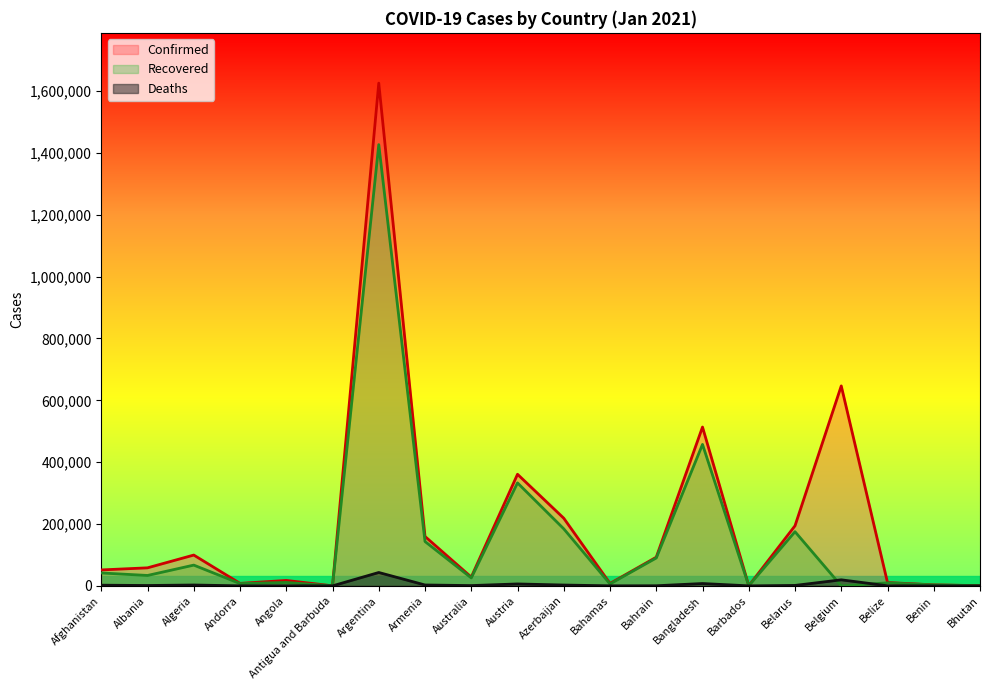

What is the total value across all series at Belgium?

666024